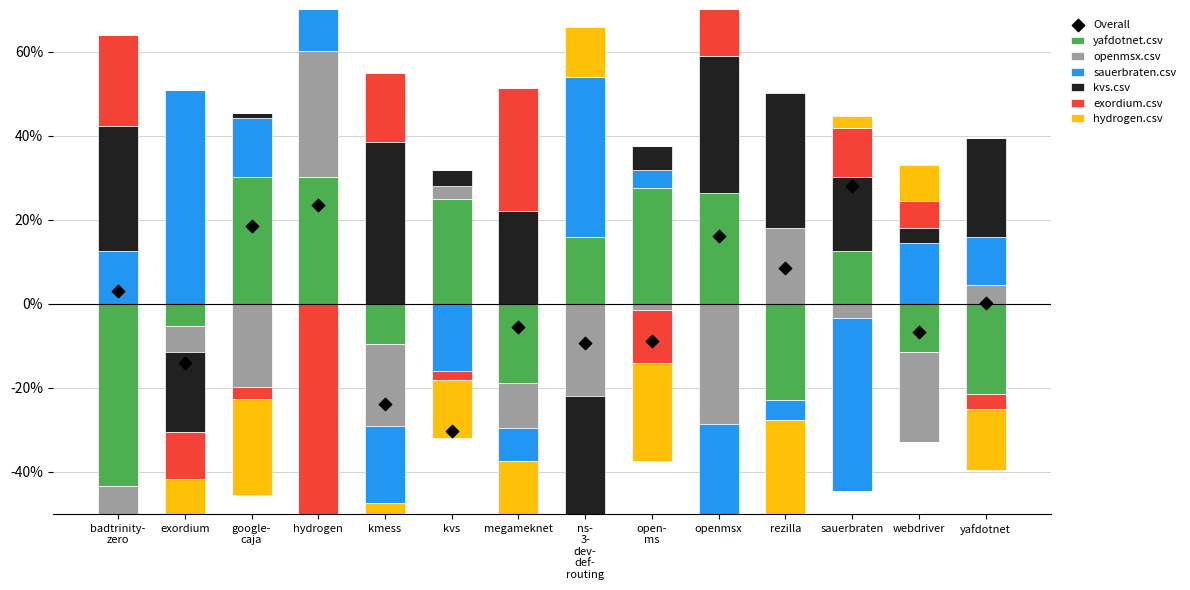

At which category is the sum across all series the highest?

sauerbraten.csv